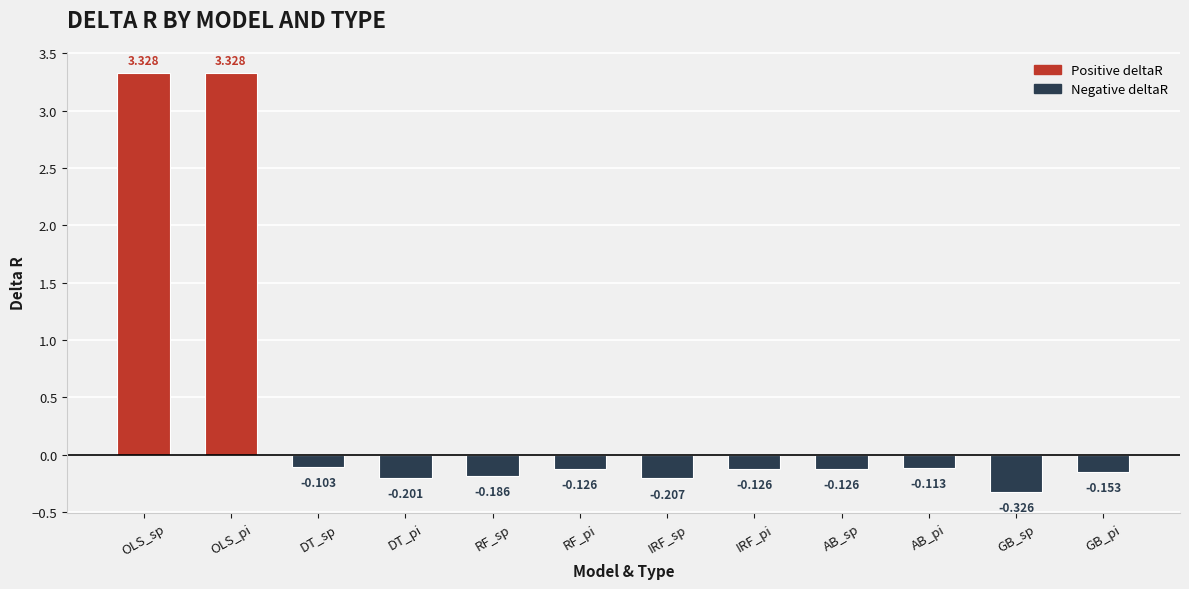

What position from the left is DT_pi?

4